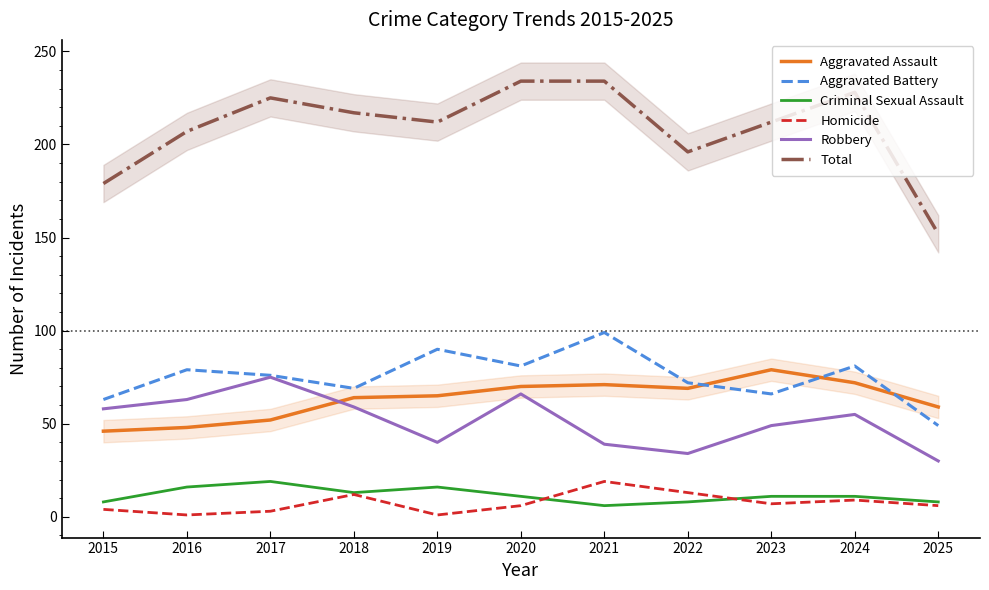

At which category does Aggravated Assault reach its first local peak?

2021